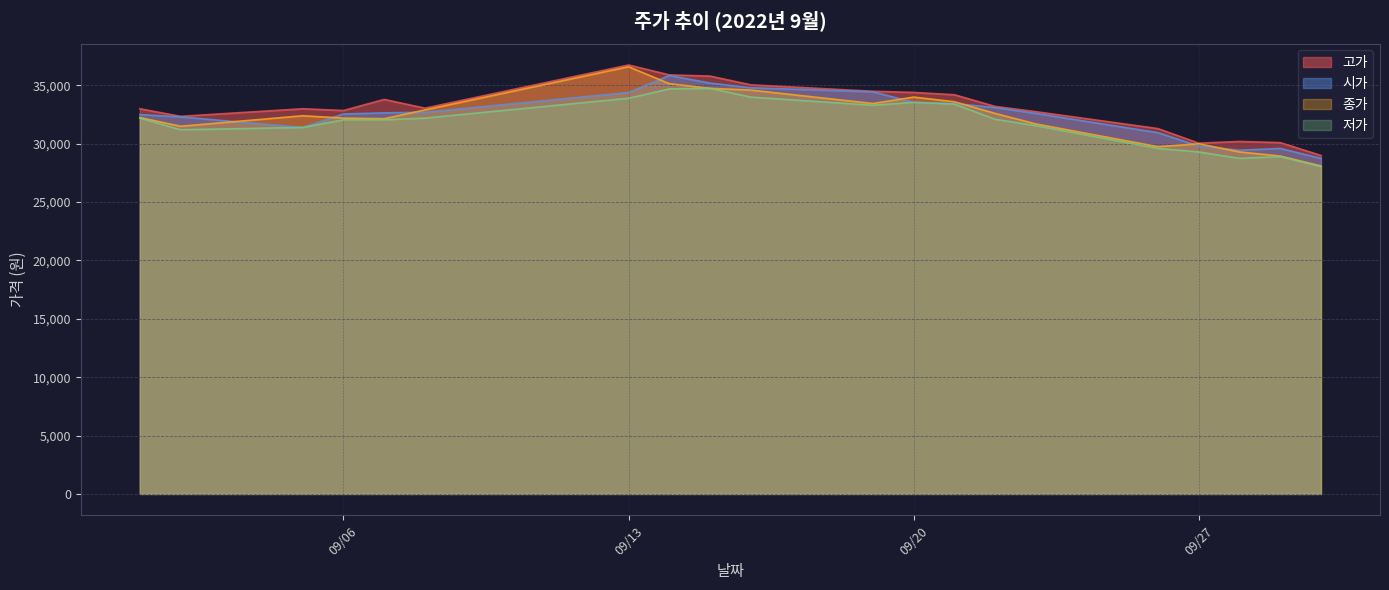

Is it true that 고가 equals 63036 at 2022-09-15?

False